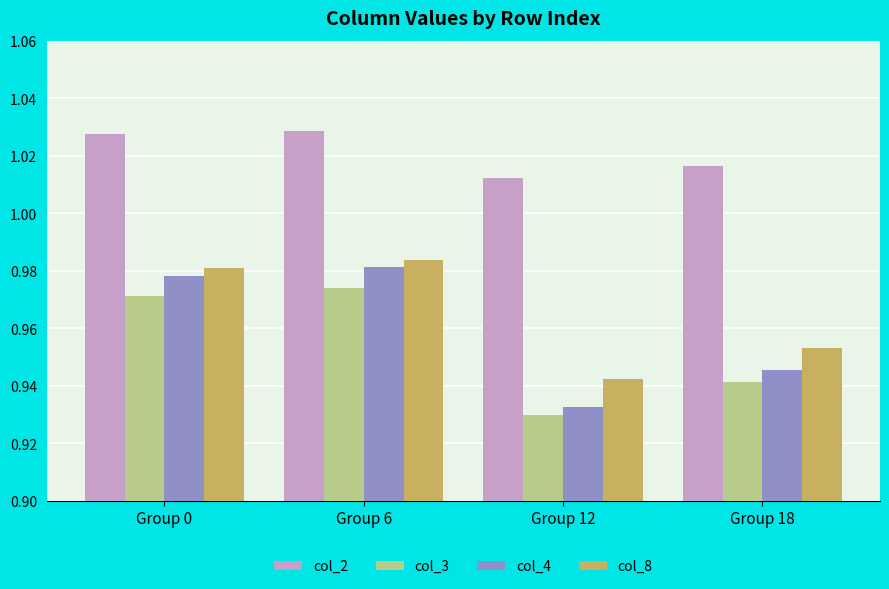

Between Group 6 and Group 12, which series saw the biggest shift?

col_4